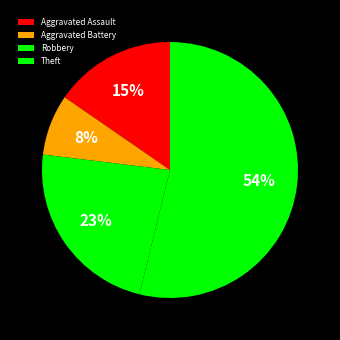

Which has a higher value, Aggravated Assault or Theft?

Theft